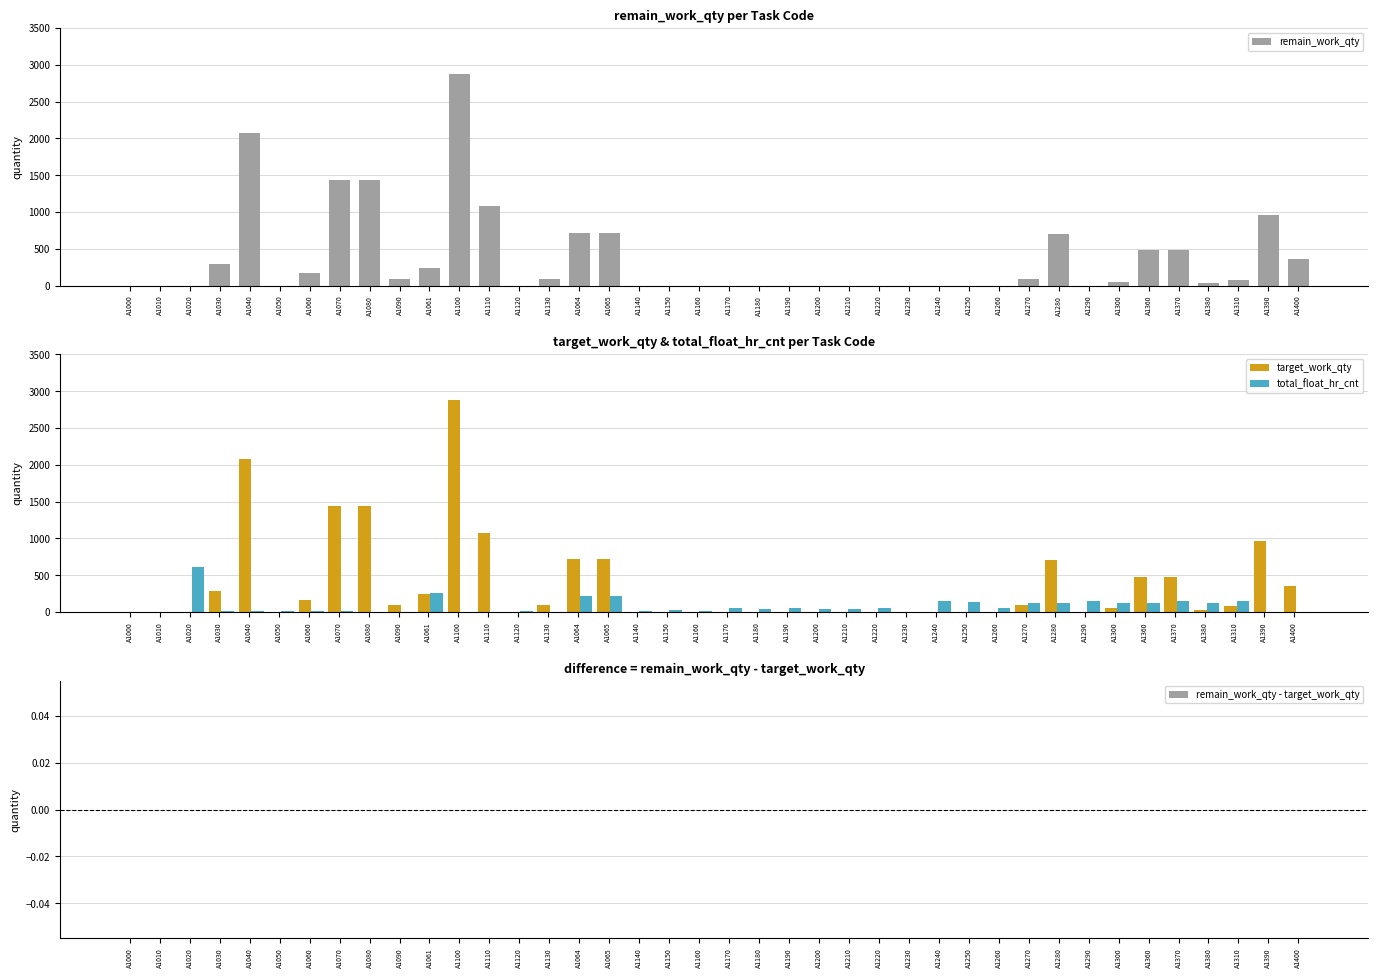

The target_work_qty series shows 0.0 at A1120. True or false?

True